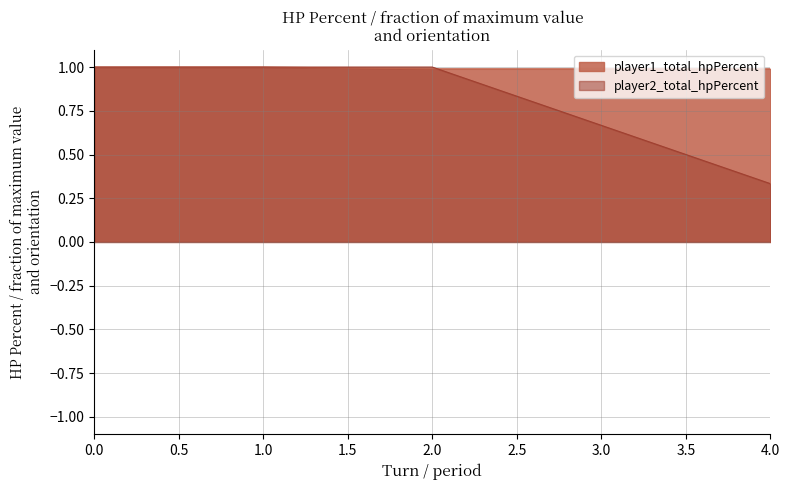

True or false: player2_total_hpPercent has a value of 0.3 at 4.

True